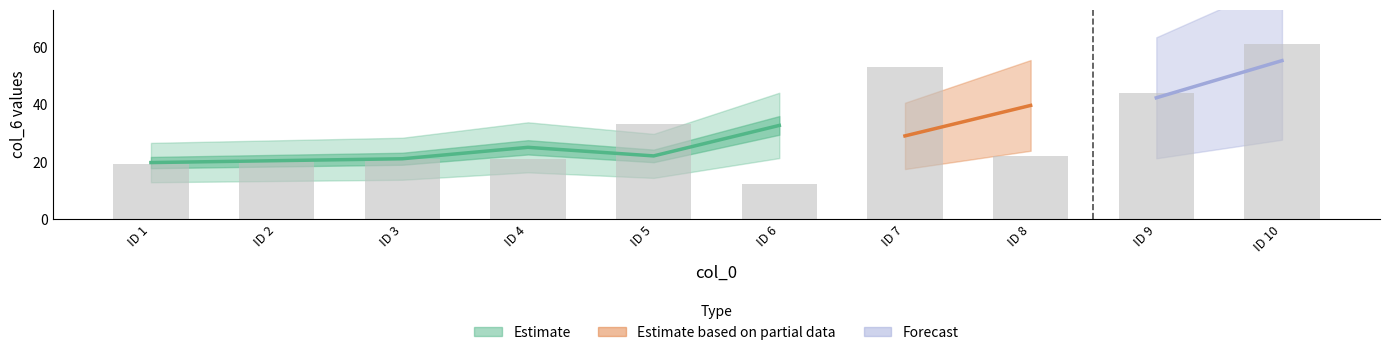

At which category does the chart reach its peak across all series?

ID 10